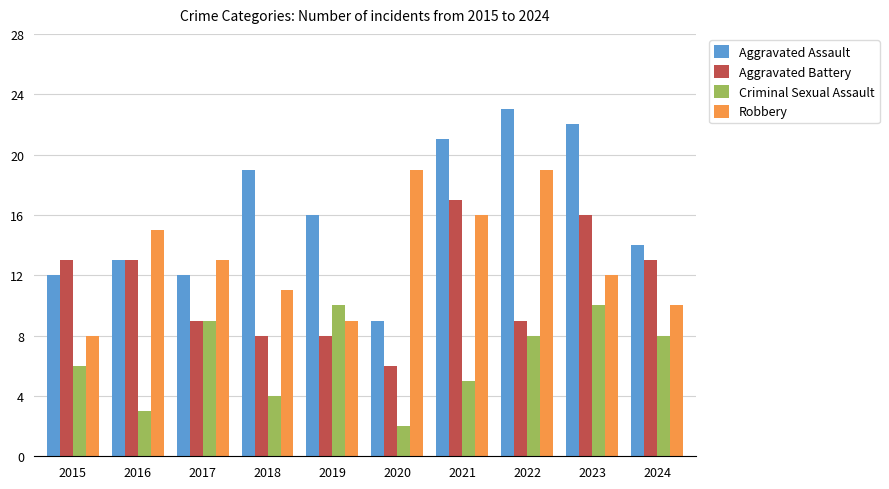

Is the value of Aggravated Battery at 2020 greater than the value of Aggravated Assault at 2022?

No